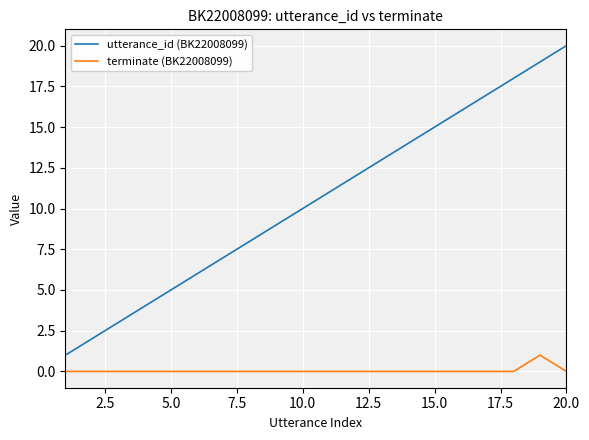

Which series has the largest total across all categories?

utterance_id (BK22008099)